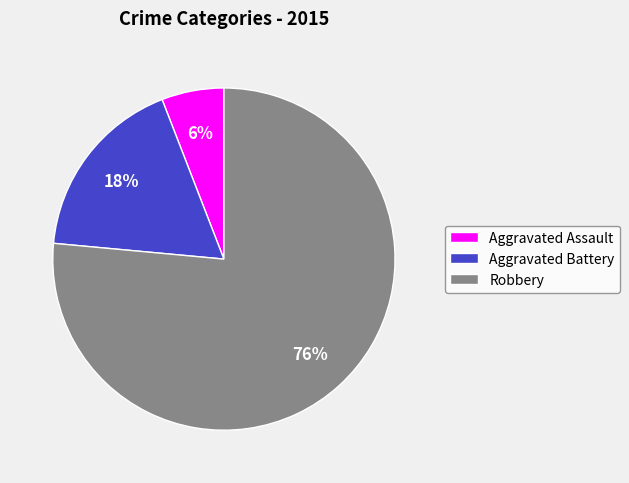

To the nearest percent, what is the difference between the Aggravated Assault and Aggravated Battery slice percentages?

12%